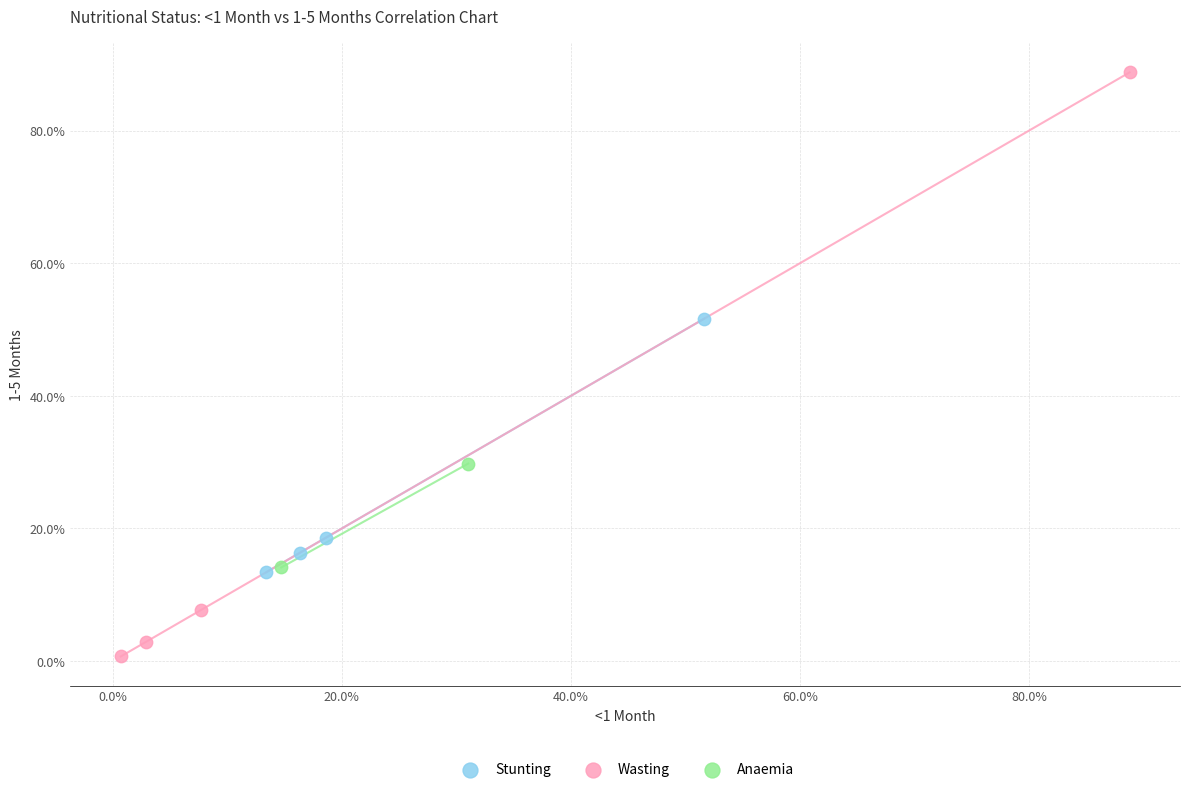

Which series contains the lowest Y value?

Wasting